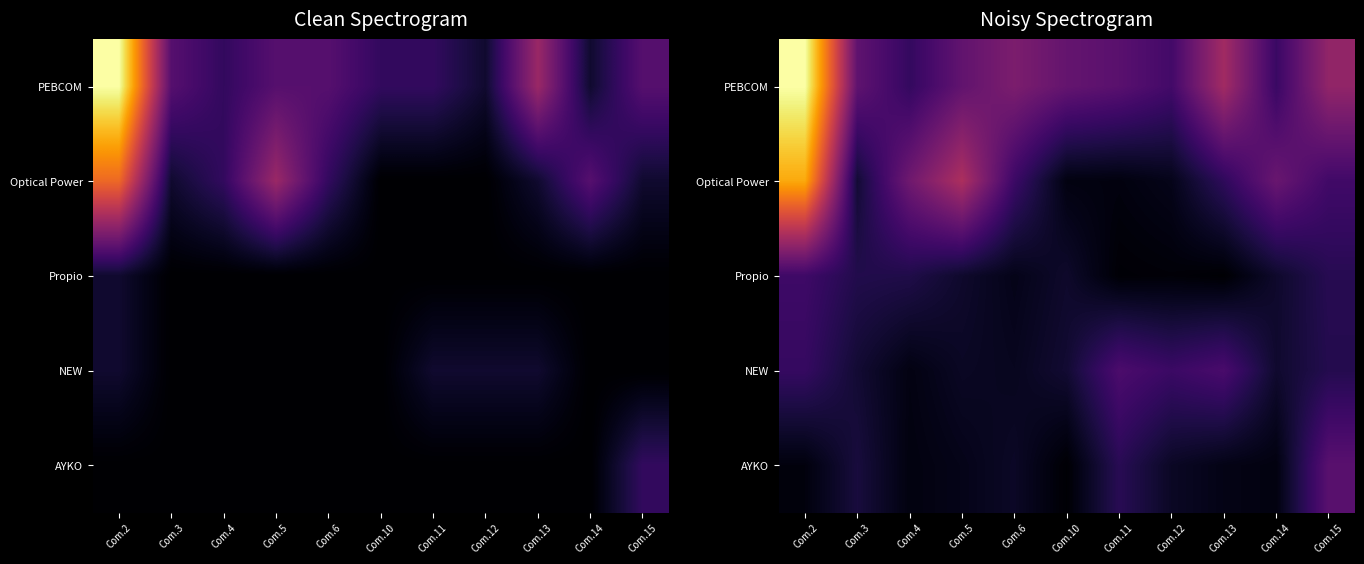

List the labels in order of NEW value, largest first.

Com.11, Com.13, Com.12, Com.2, Com.15, Com.3, Com.10, Com.14, Com.5, Com.6, Com.4